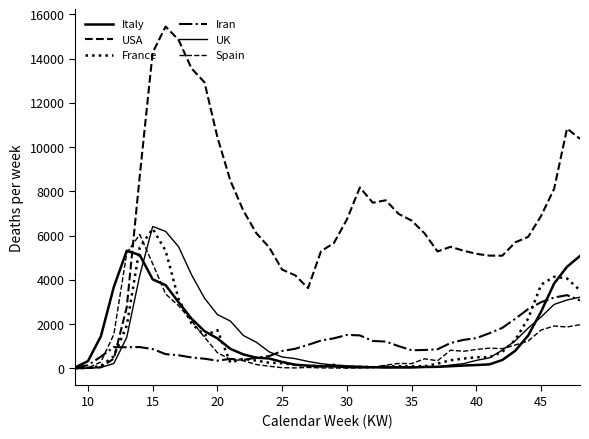

Does the chart have visible grid lines?

No